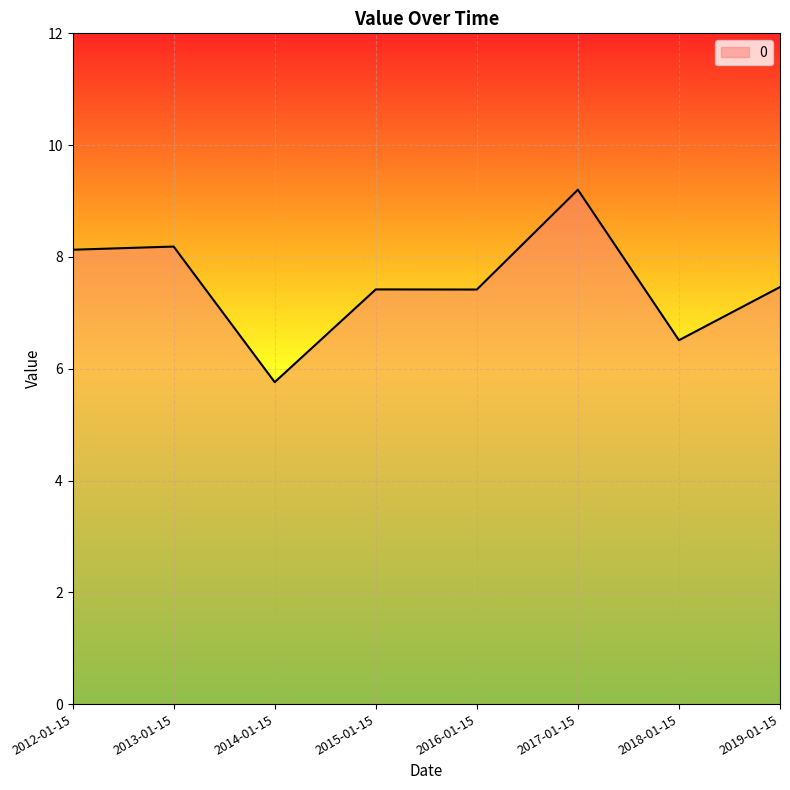

What is the difference between the maximum and minimum values?

3.4